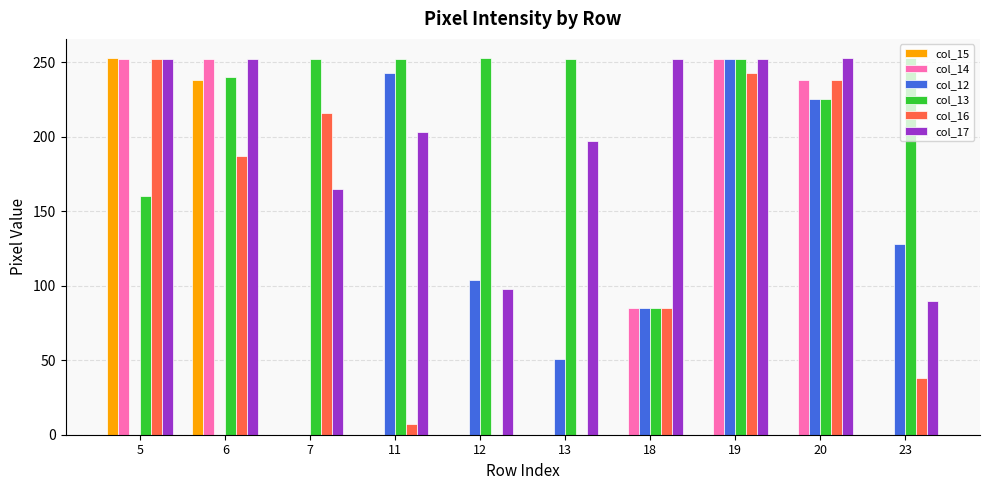

Is the value of col_12 at 20 greater than the value of col_15 at 20?

Yes